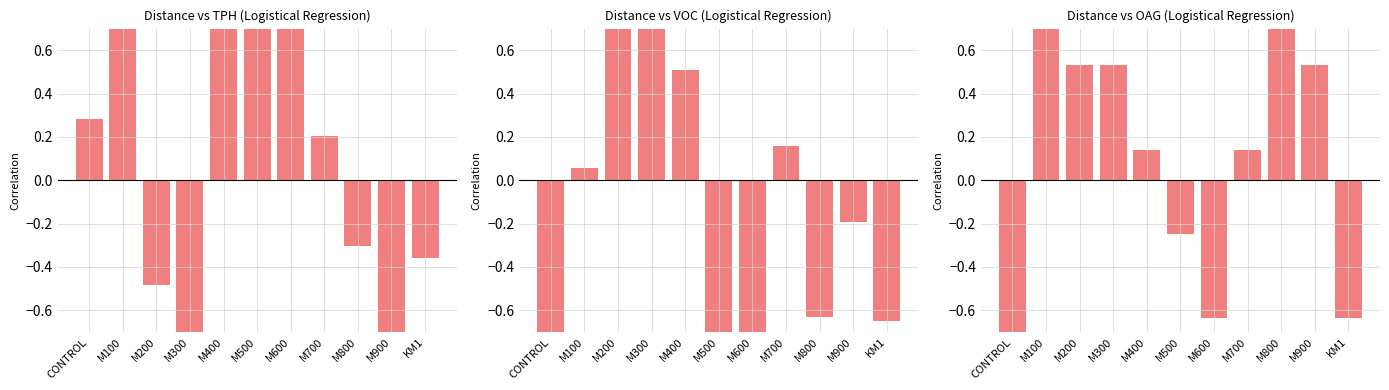

True or false: VOC has a value of -0.9 at M600.

True